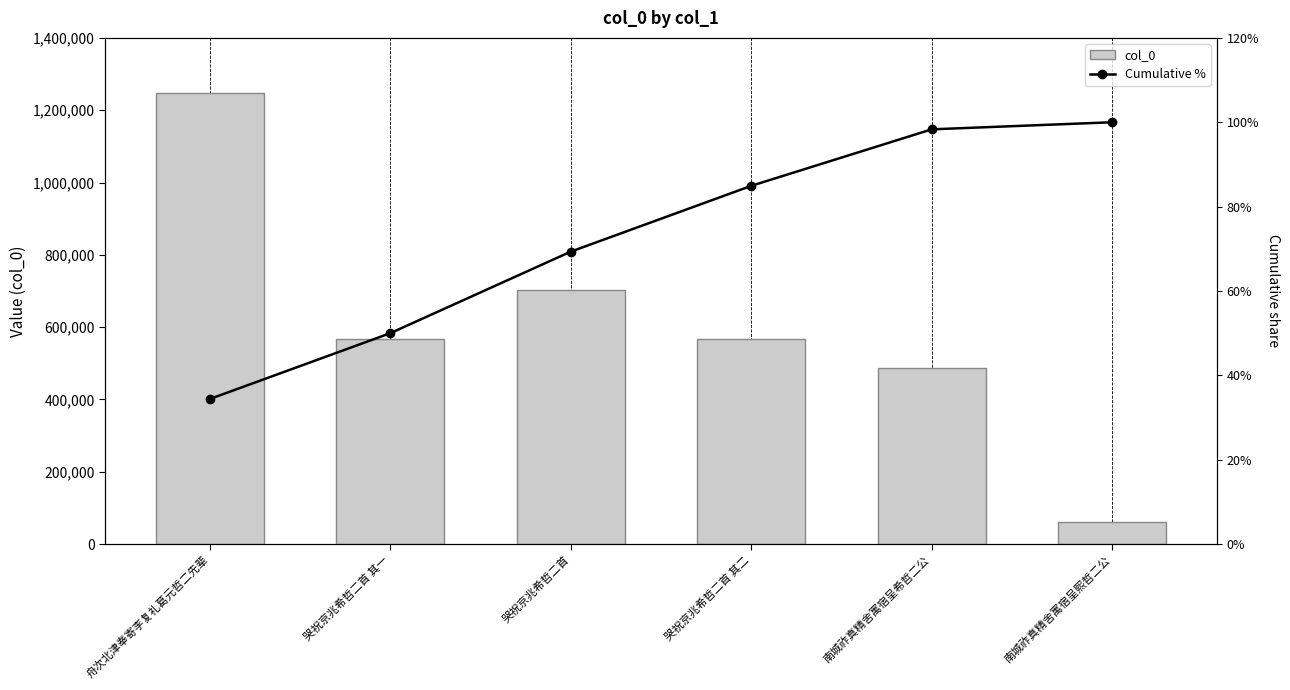

Is it true that Cumulative % equals 1.4 at 南城祚真精舍寓宿呈希哲二公?

False